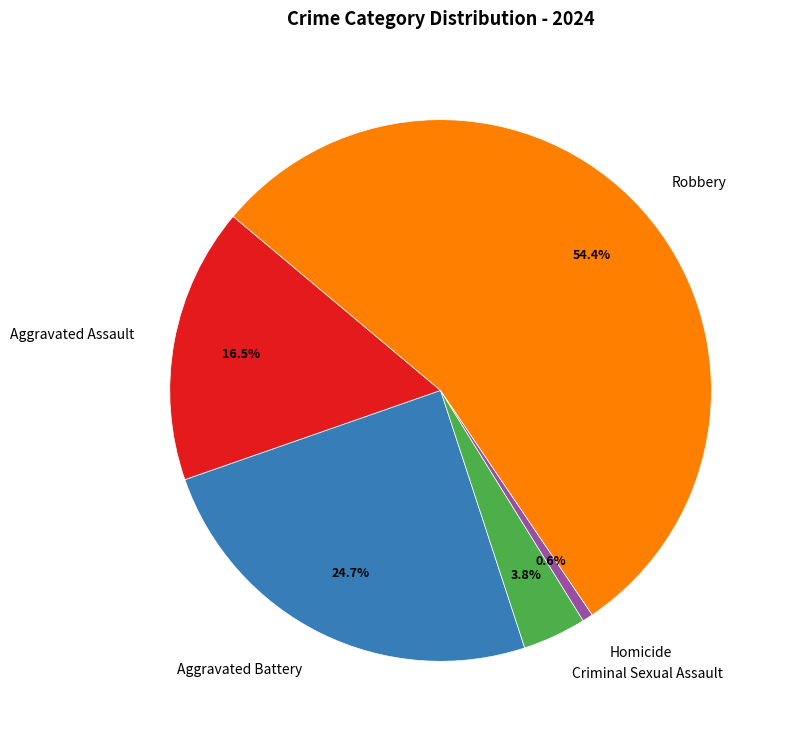

What is the smallest slice in the pie chart?

Homicide